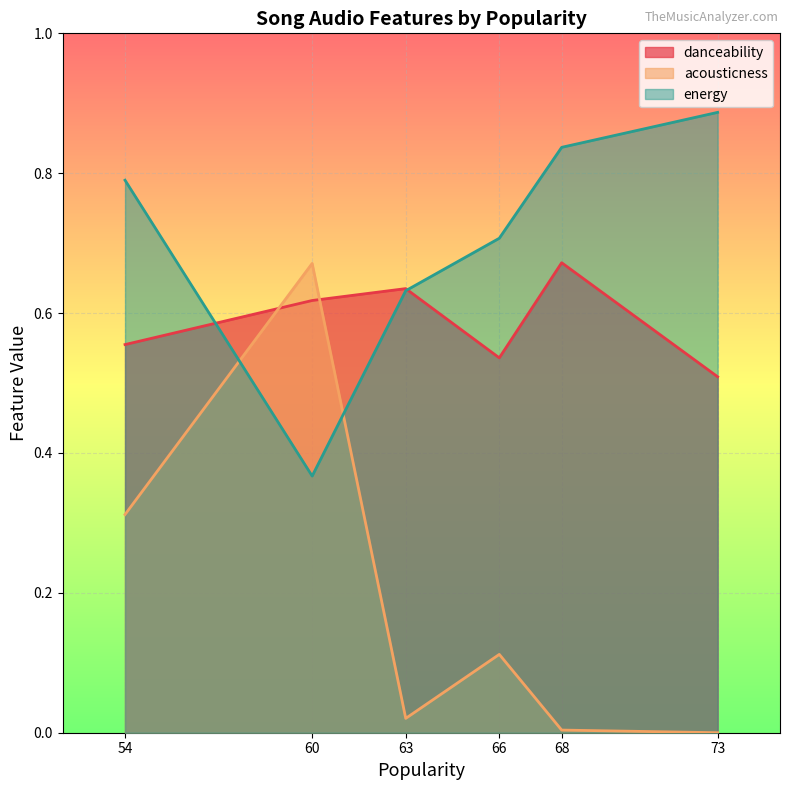

How many lines are shown in the chart?

3